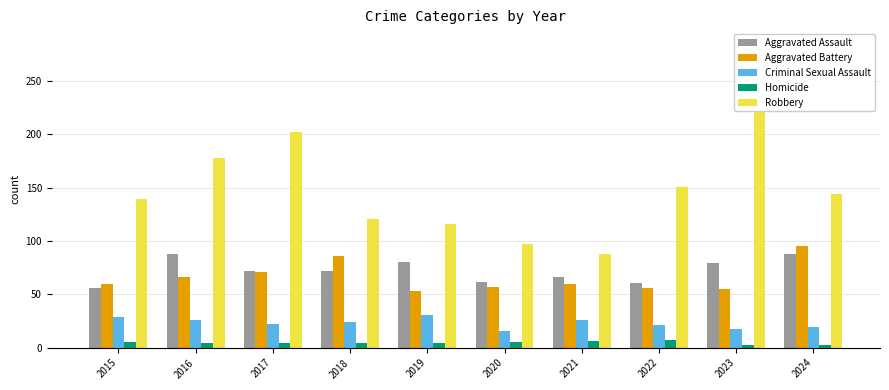

Count the number of categories in the chart.

10